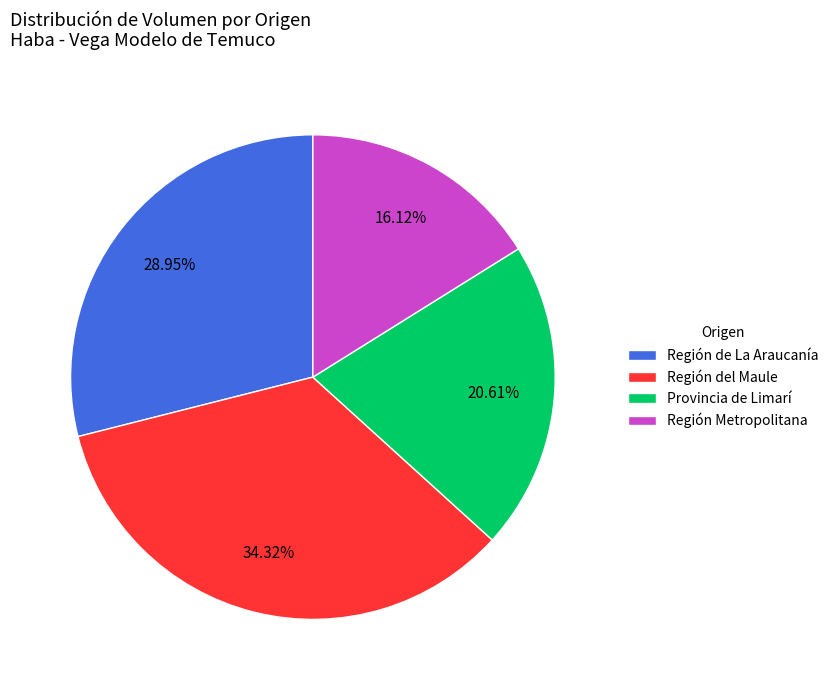

Is the sum of Provincia de Limarí and Región del Maule greater than half?

Yes